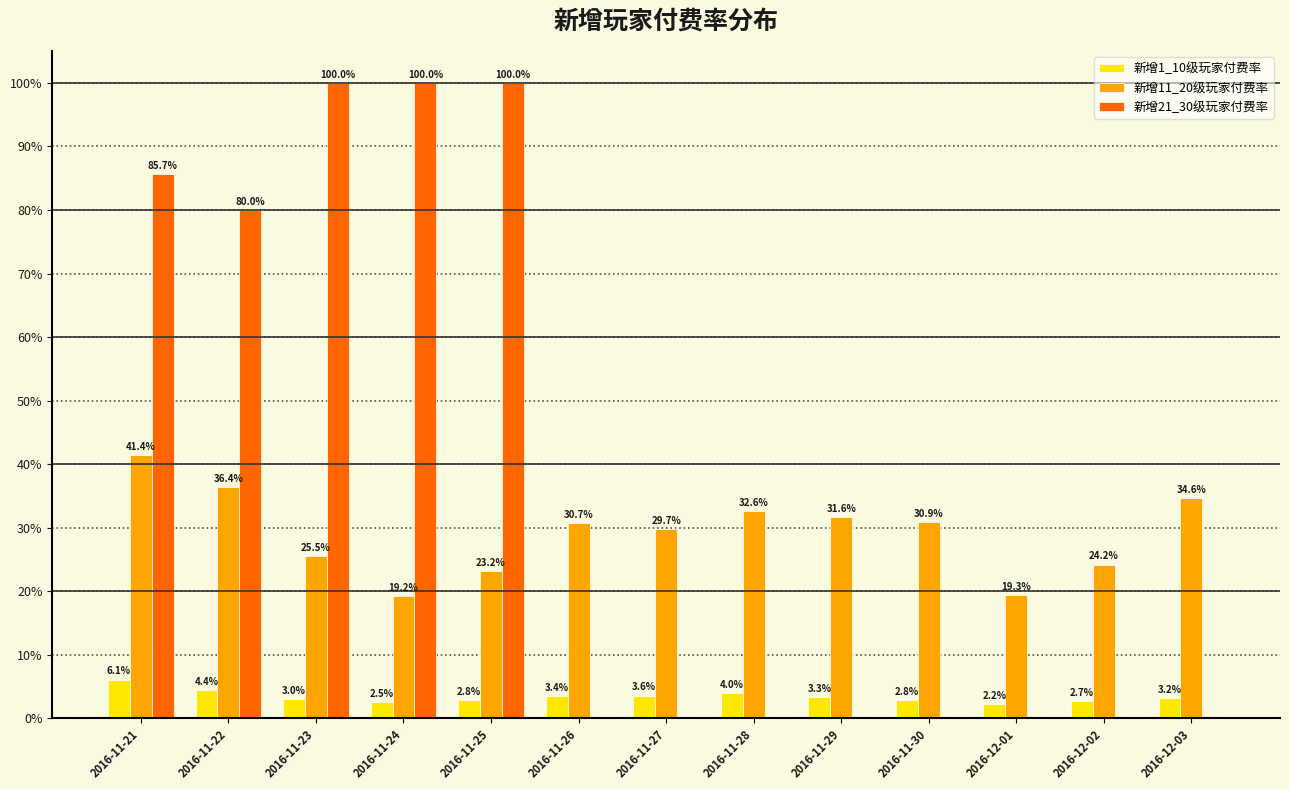

What are all the series names shown in the legend?

新增1_10级玩家付费率, 新增11_20级玩家付费率, 新增21_30级玩家付费率